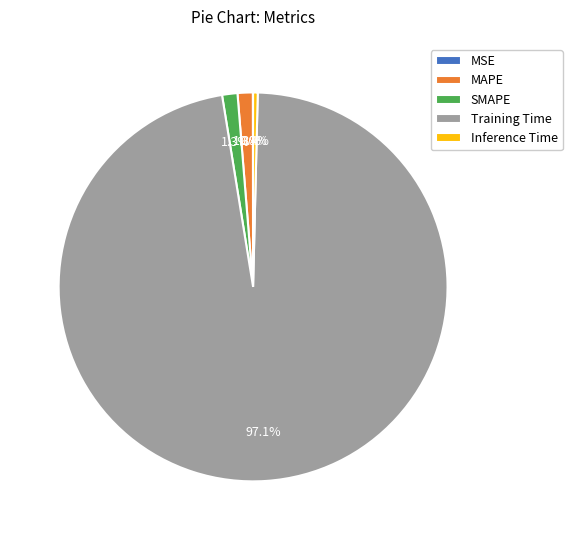

Is it true that SMAPE is 1% of the pie?

True